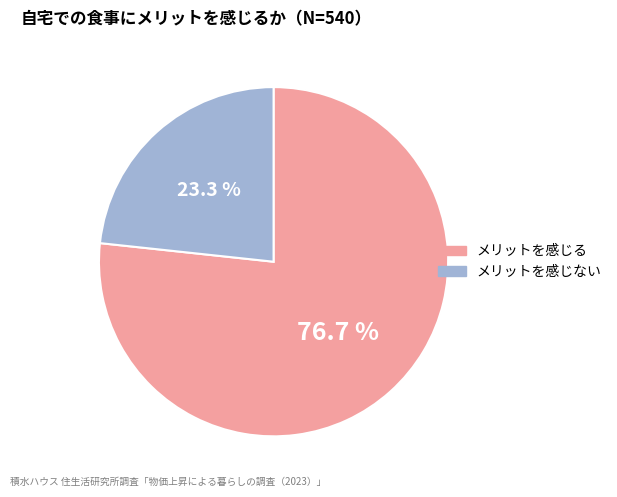

How many slices are in this pie chart?

2